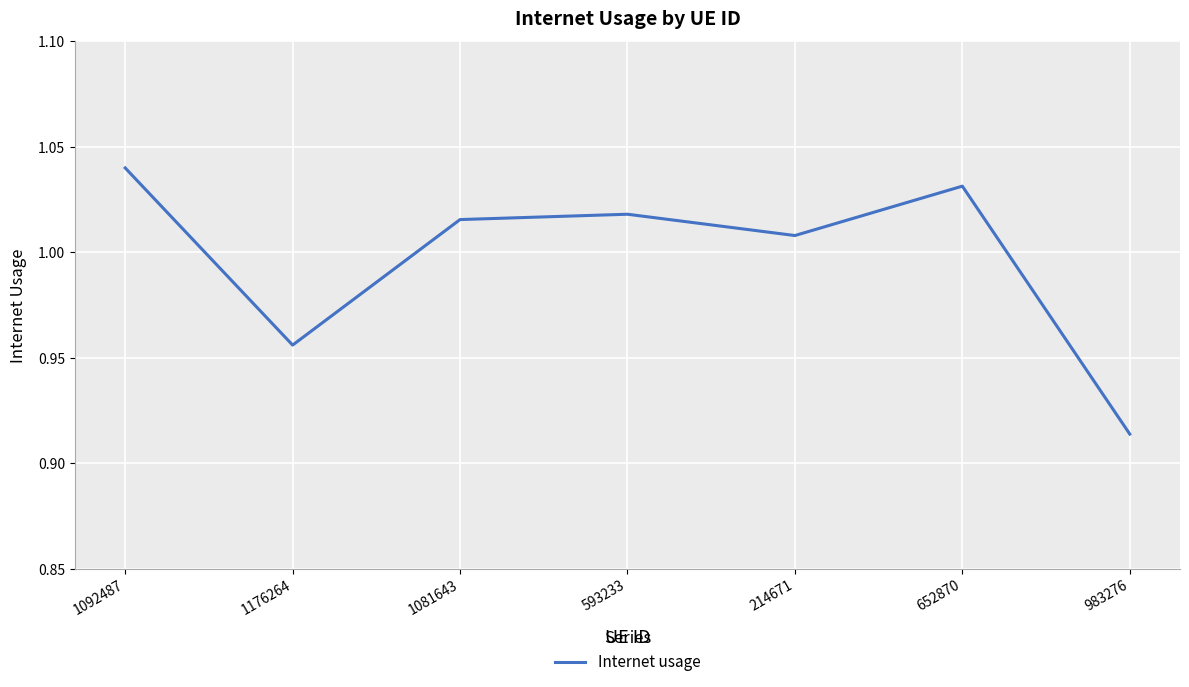

How many interior local peaks (higher than both neighbors) does the data have?

2